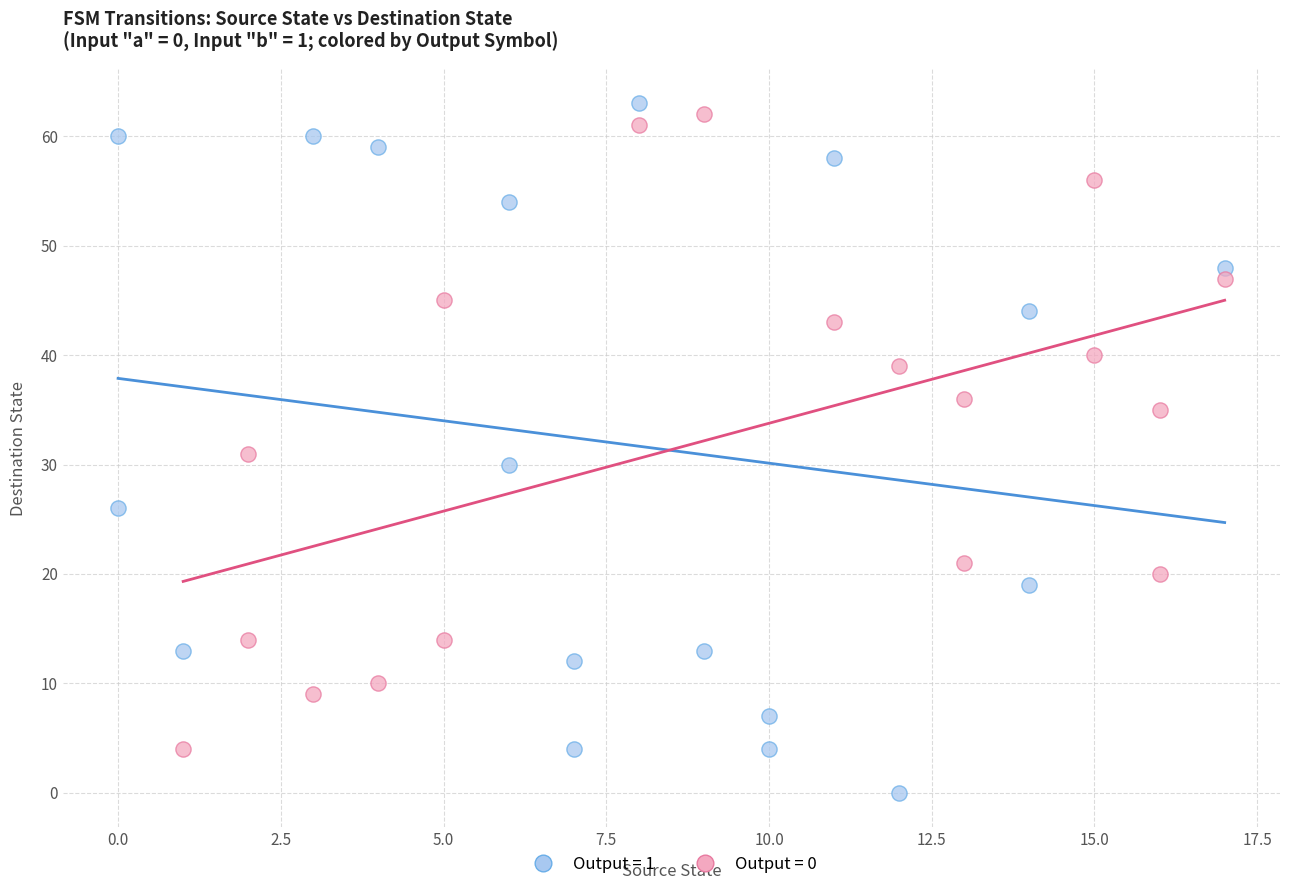

What are all the series names shown in the legend?

Output = 1, Output = 0